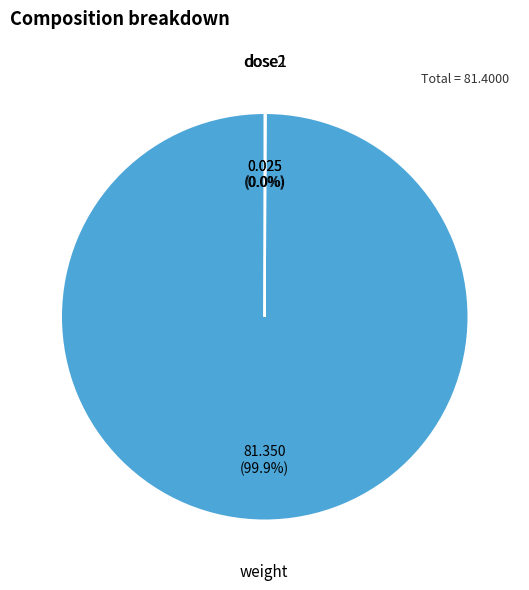

Is there any slice that represents more than half of the pie?

Yes